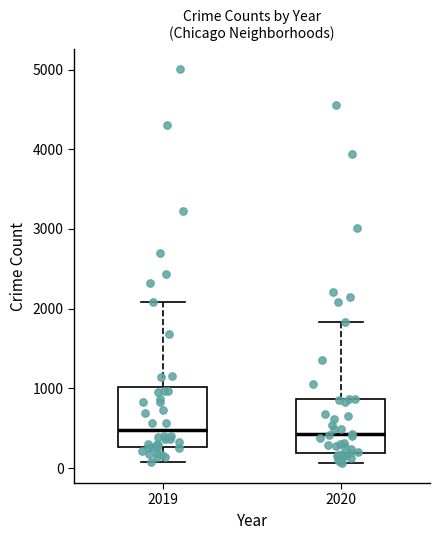

Reading left to right, transcribe this box plot: for each box, give where its median line is, the range the box spans, and where its two whiskers end, as read against the y-axis. The values are not printed on the chart, so give them approximately, as read against the axis.

2019: median 500, box 300 to 1000, whiskers 100 to 2100
2020: median 400, box 200 to 900, whiskers 100 to 1800